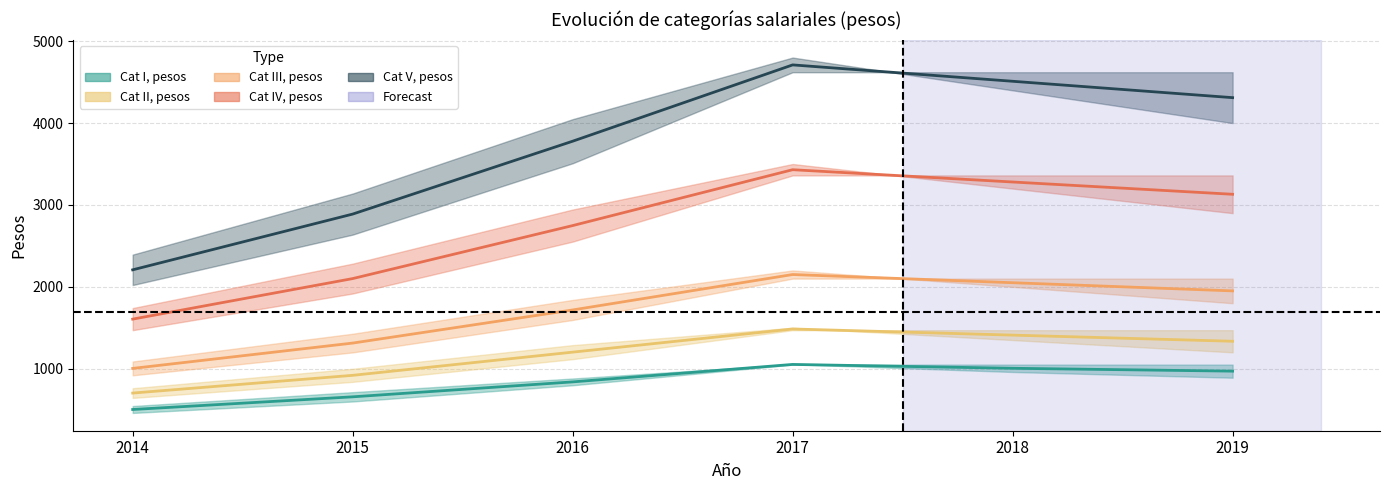

Does the chart have visible grid lines?

Yes